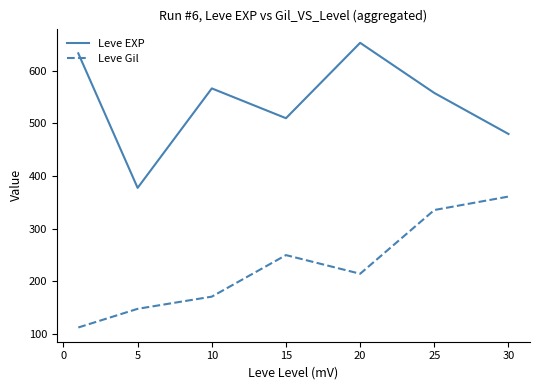

Reading right to left, transcribe all the data shown in this chart.

Leve EXP: 480.0	558.0	653.3	510.0	566.7	377.5	633.3
Leve Gil: 361.0	335.4	214.2	249.7	170.7	147.5	112.0